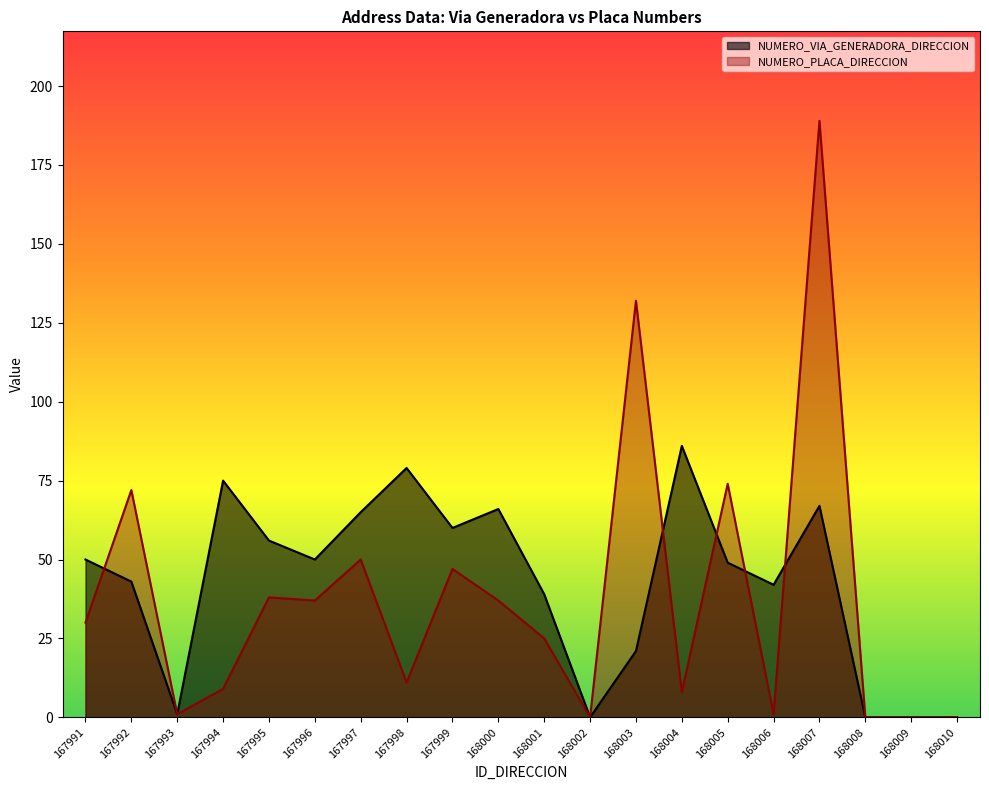

What are all the series names shown in the legend?

NUMERO_VIA_GENERADORA_DIRECCION, NUMERO_PLACA_DIRECCION